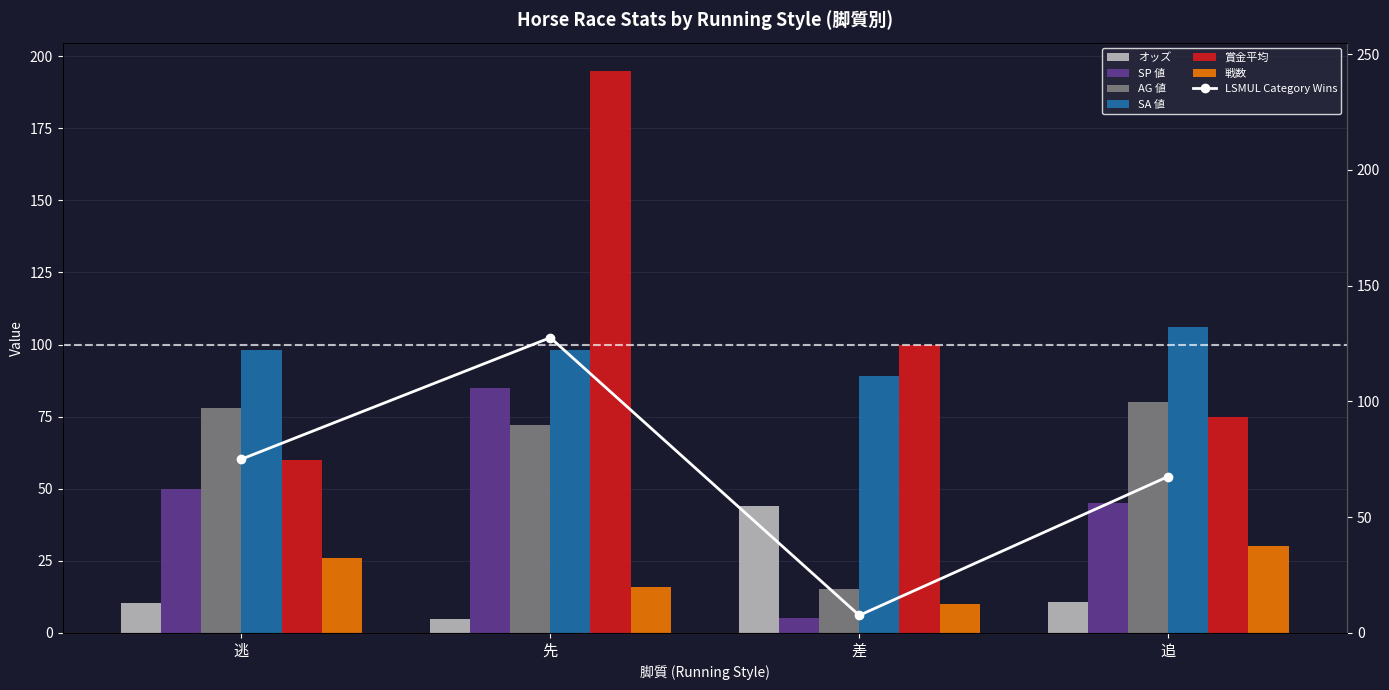

Which series has the largest range (max minus min)?

賞金平均